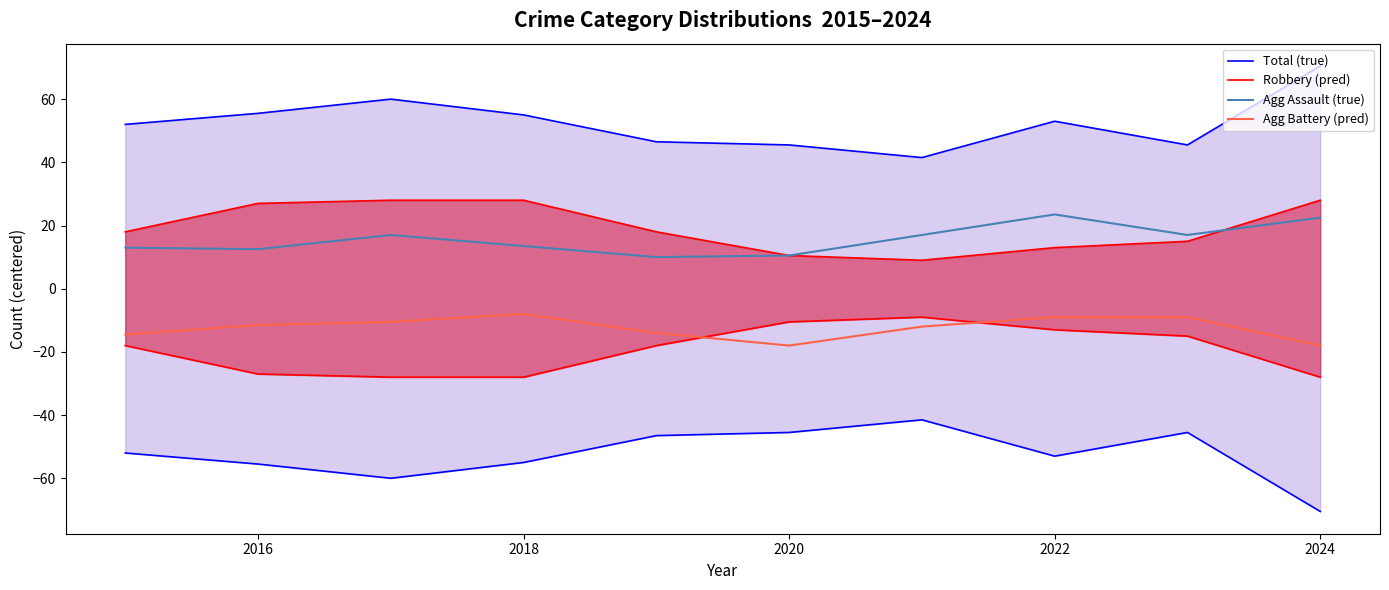

How many categories are shown in the chart?

10